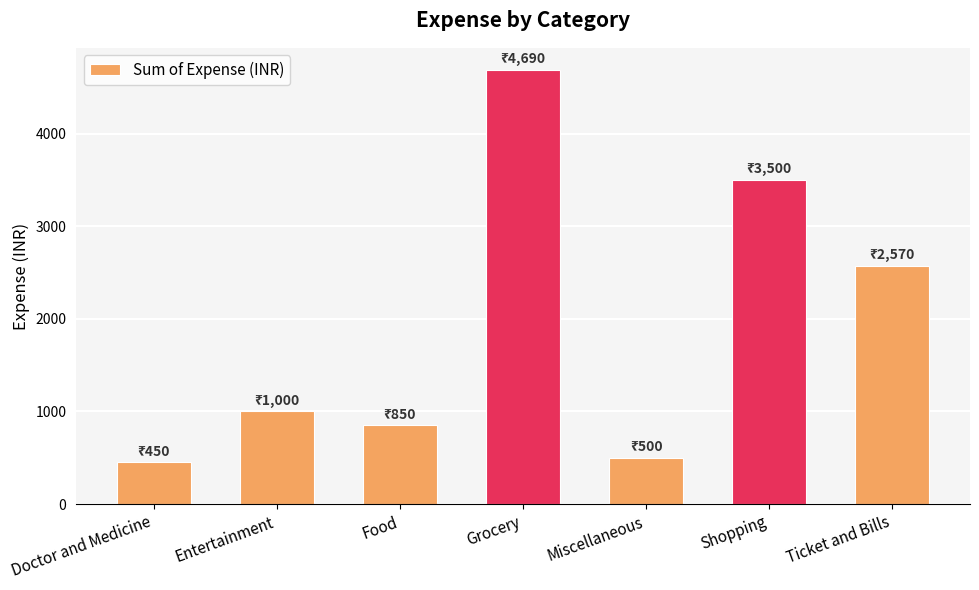

What is the difference between the second highest and second lowest values?

3000